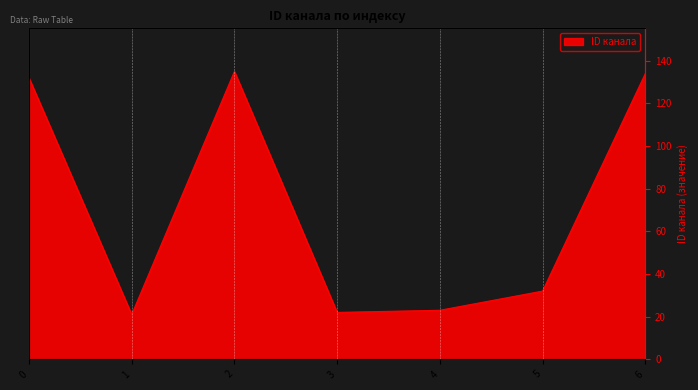

The value at 0 is 234. True or false?

False